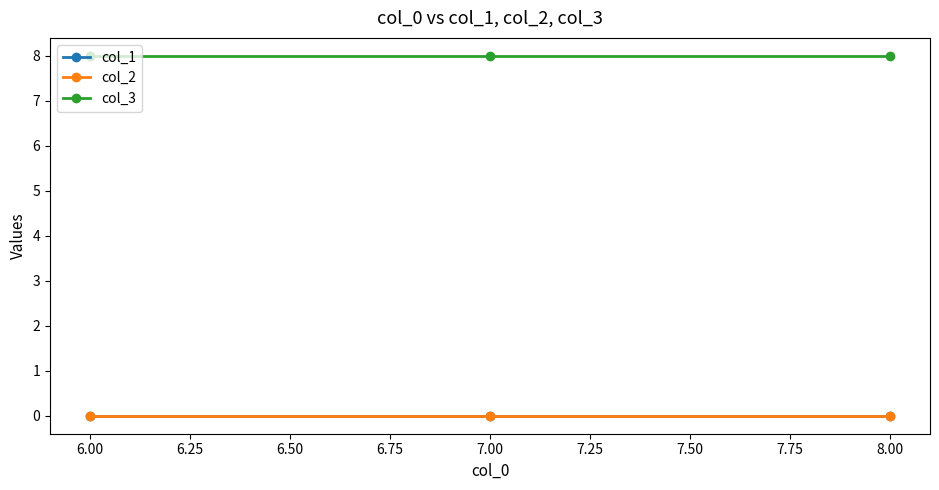

Is this an area chart (filled region under the line)?

No